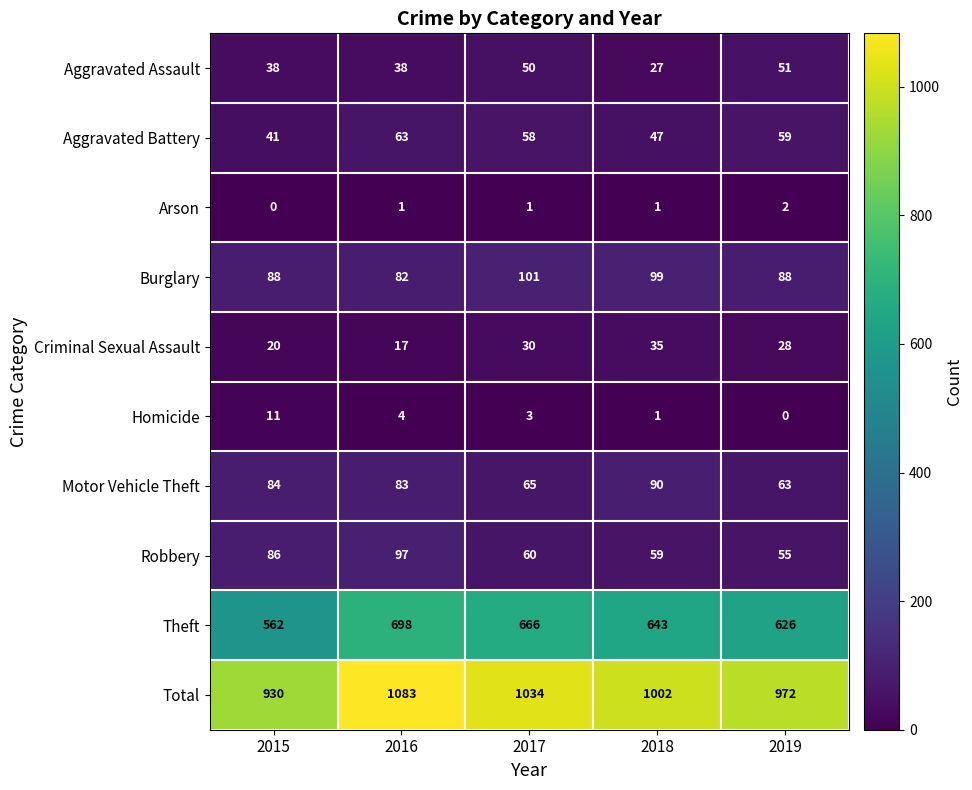

Count the number of categories in the chart.

5